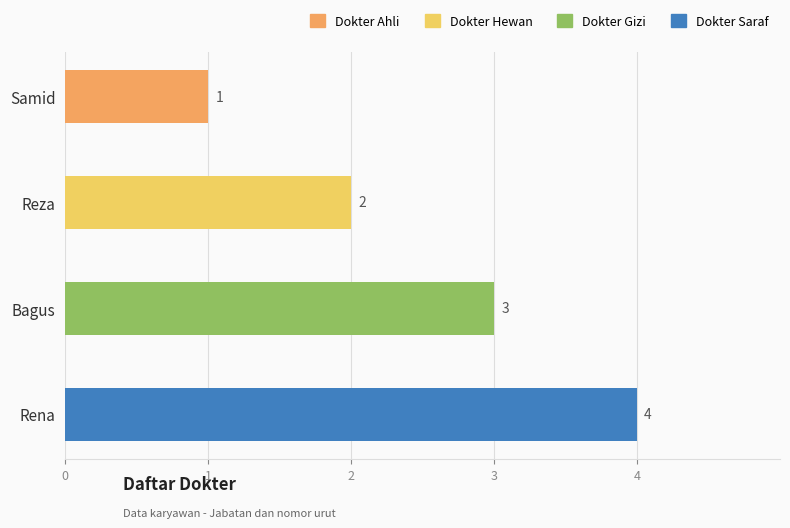

What is the greatest value displayed?

4